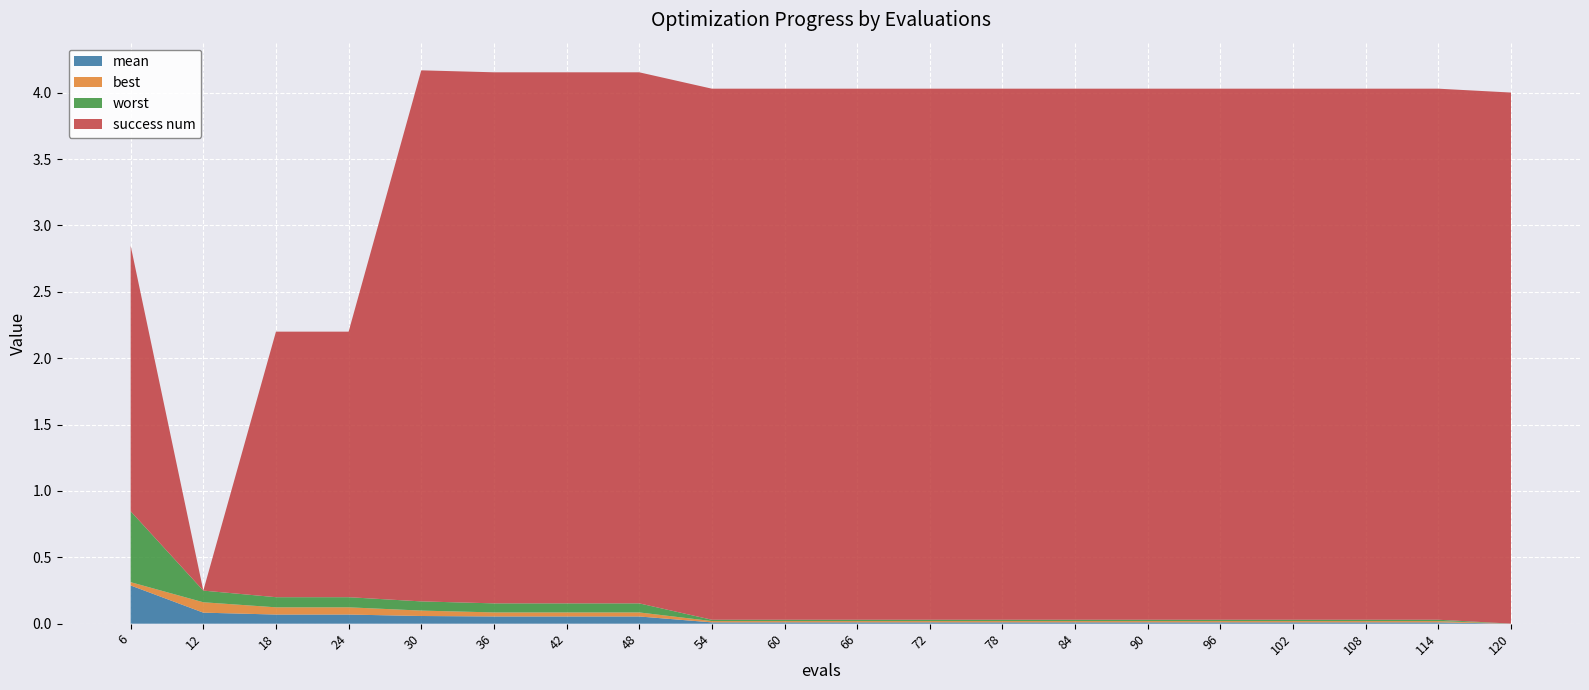

Reading left to right, what are all the values shown in this chart?

mean: 6=0.3	12=0.1	18=0.1	24=0.1	30=0.1	36=0.1	42=0.1	48=0.1	54=0.0	60=0.0	66=0.0	72=0.0	78=0.0	84=0.0	90=0.0	96=0.0	102=0.0	108=0.0	114=0.0	120=0.0
best: 6=0.0	12=0.1	18=0.1	24=0.1	30=0.0	36=0.0	42=0.0	48=0.0	54=0.0	60=0.0	66=0.0	72=0.0	78=0.0	84=0.0	90=0.0	96=0.0	102=0.0	108=0.0	114=0.0	120=0.0
worst: 6=0.5	12=0.1	18=0.1	24=0.1	30=0.1	36=0.1	42=0.1	48=0.1	54=0.0	60=0.0	66=0.0	72=0.0	78=0.0	84=0.0	90=0.0	96=0.0	102=0.0	108=0.0	114=0.0	120=0.0
success num: 6=2.0	12=0.0	18=2.0	24=2.0	30=4.0	36=4.0	42=4.0	48=4.0	54=4.0	60=4.0	66=4.0	72=4.0	78=4.0	84=4.0	90=4.0	96=4.0	102=4.0	108=4.0	114=4.0	120=4.0